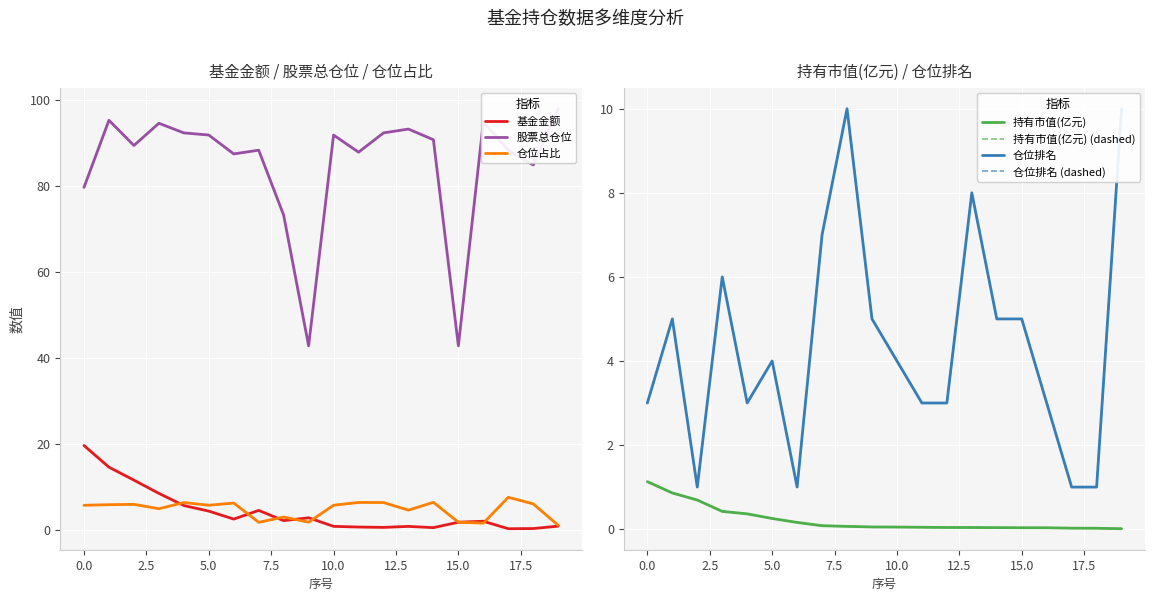

How many lines are shown in the chart?

5